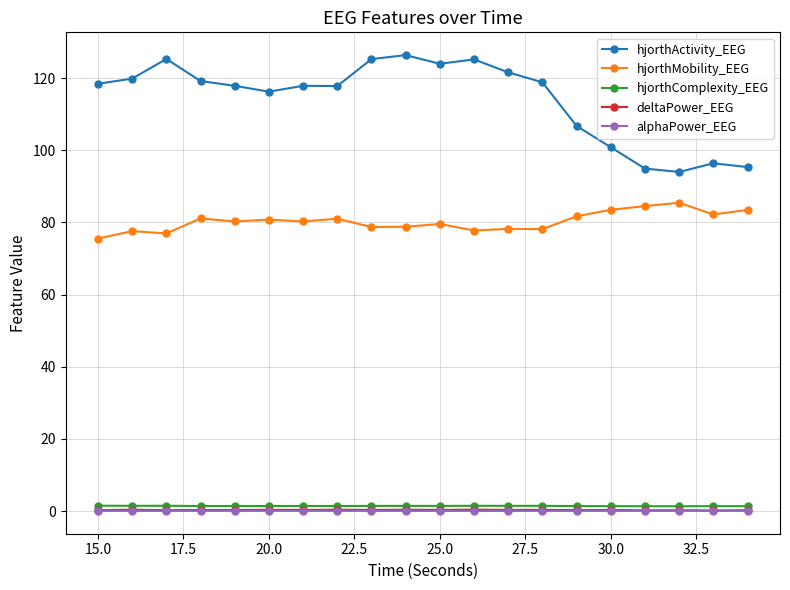

Which series has the largest total across all categories?

hjorthActivity_EEG